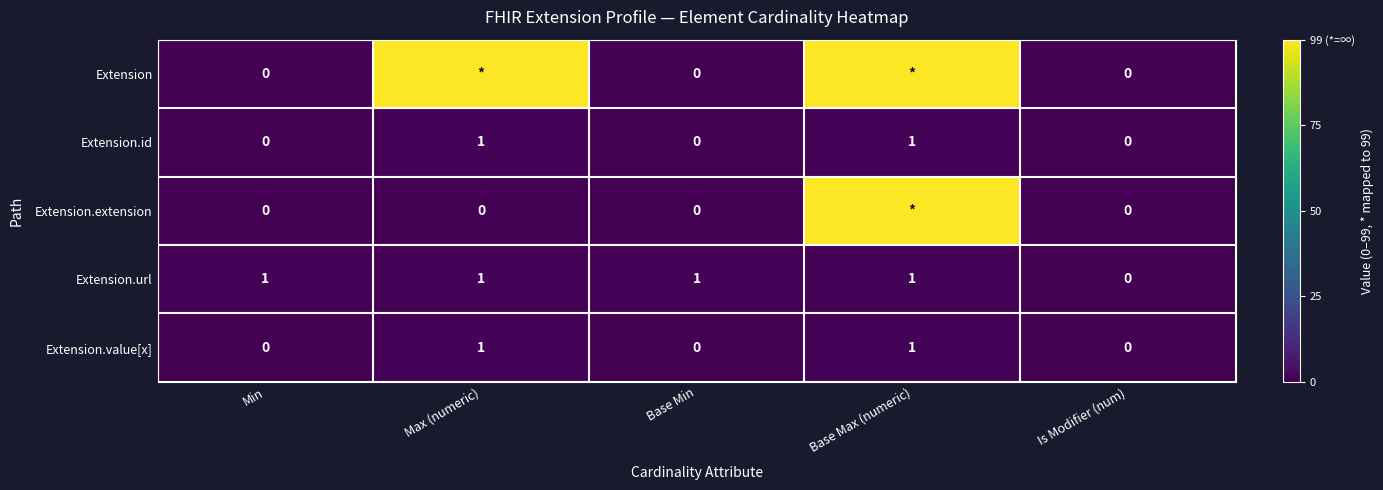

What is the sum of all Extension.url values?

4